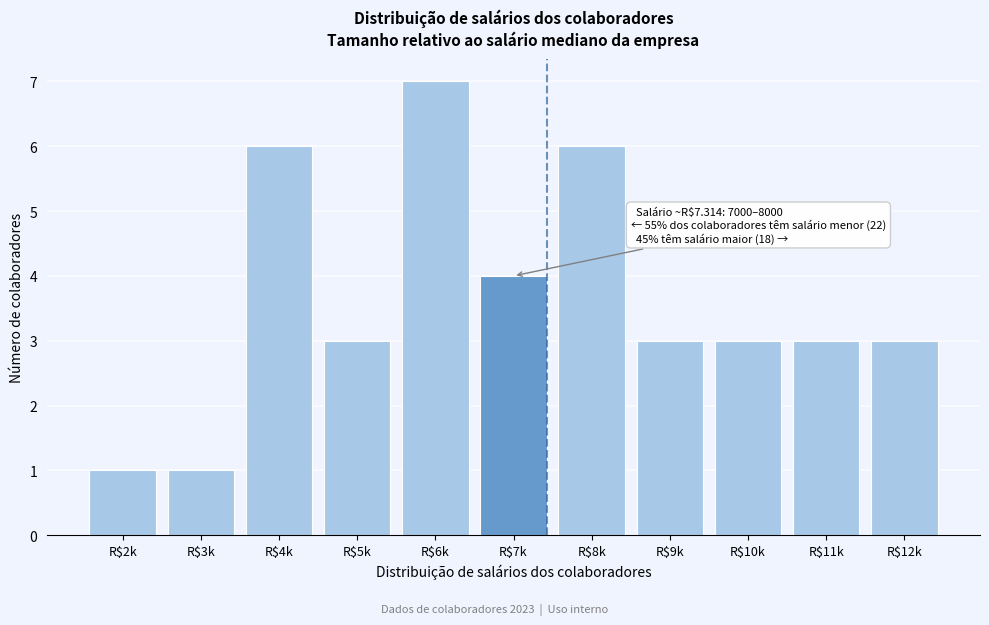

Reading left to right, extract all data points from this chart.

1	1	6	3	7	4	6	3	3	3	3